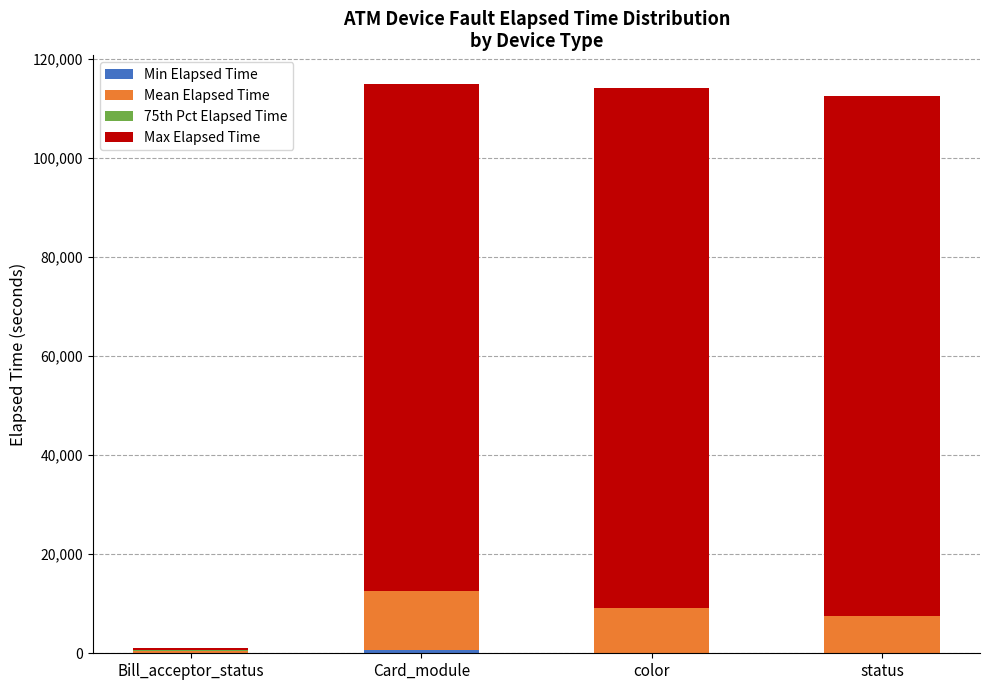

Are the bars grouped side by side (vs. stacked)?

No